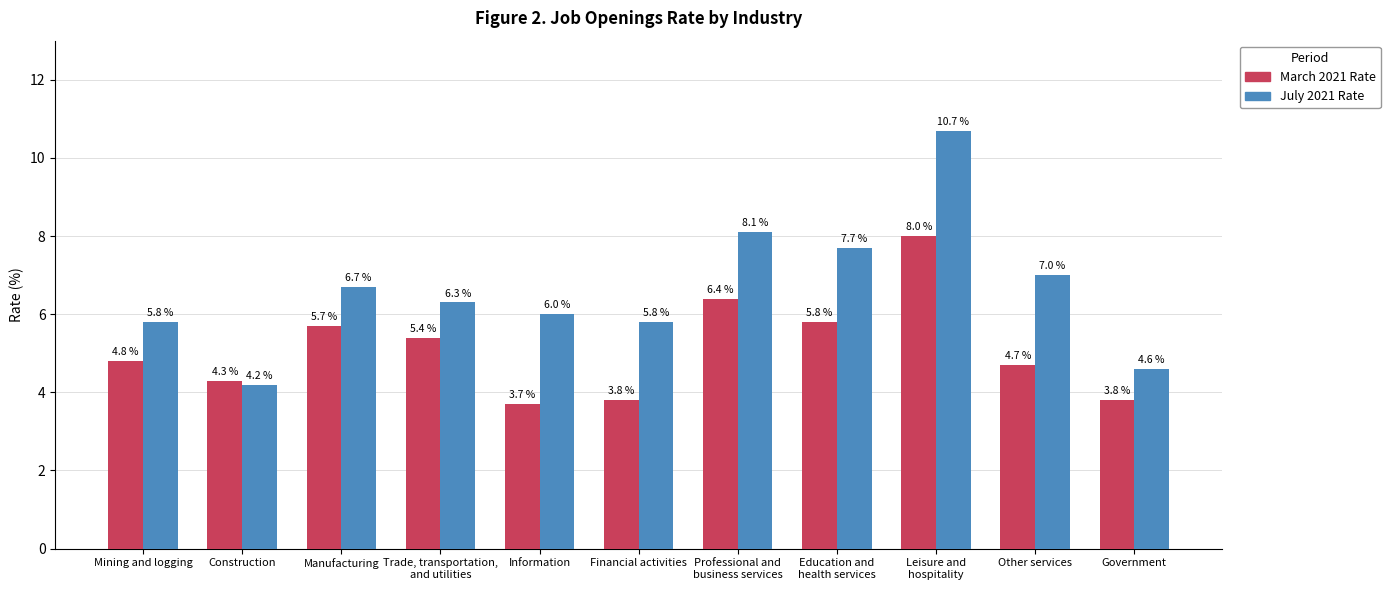

What is the label of the 1st bar from the right?

Government